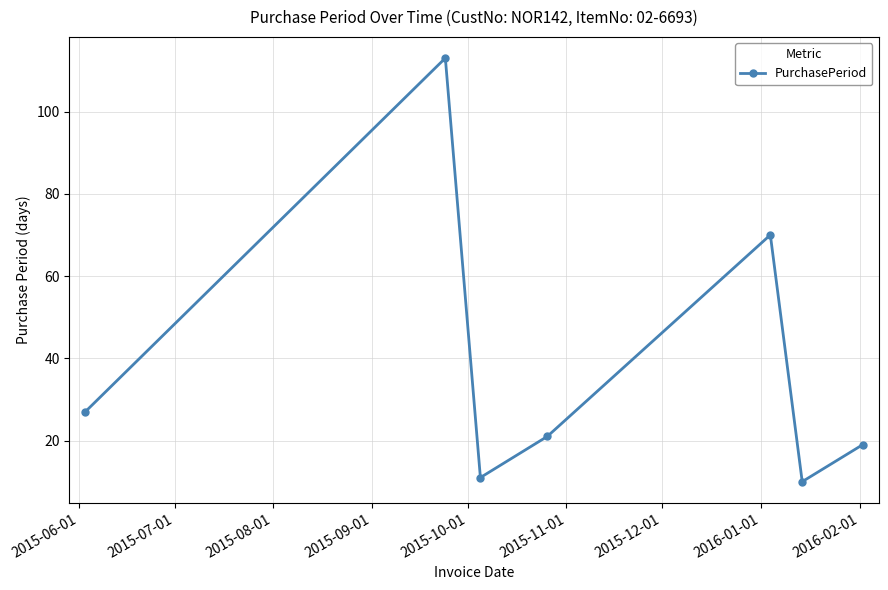

What is the average value?

39